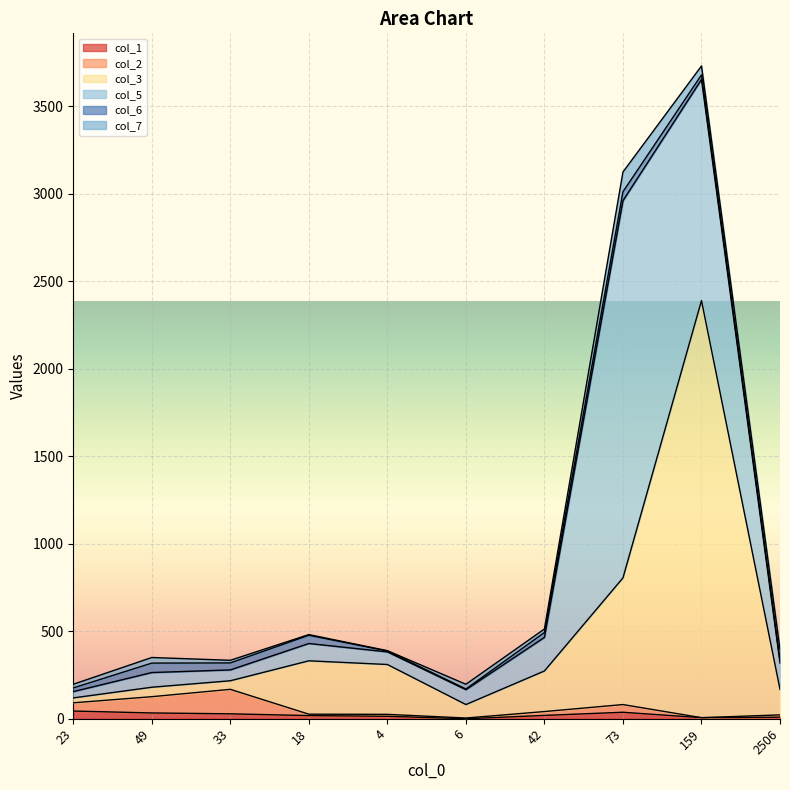

Where does the col_1 series first go above 19?

23